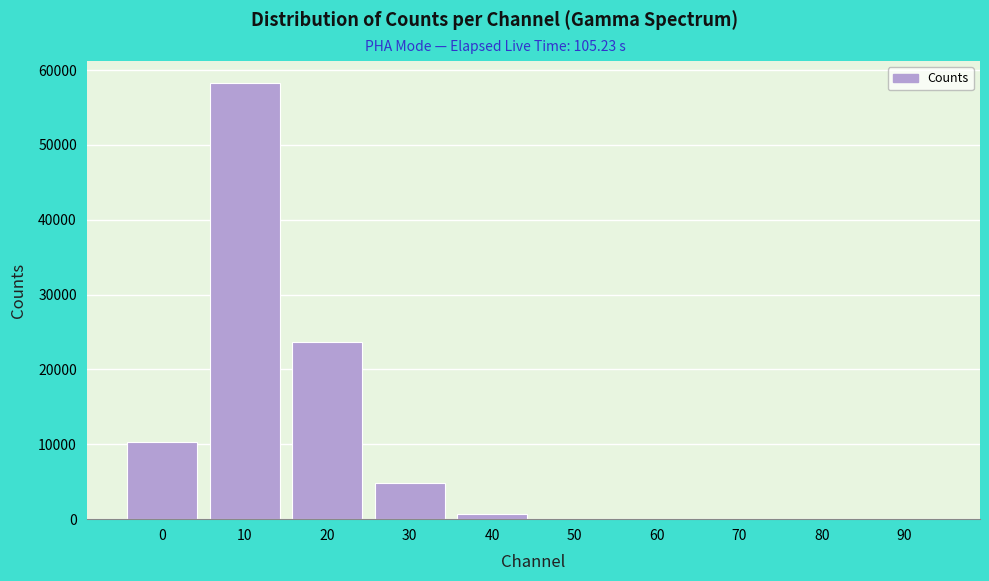

What is the greatest value displayed?

58306